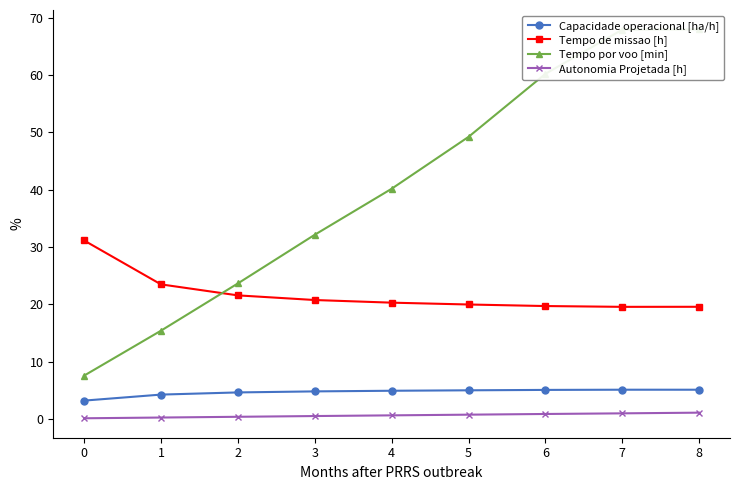

How many distinct data groups are displayed?

4